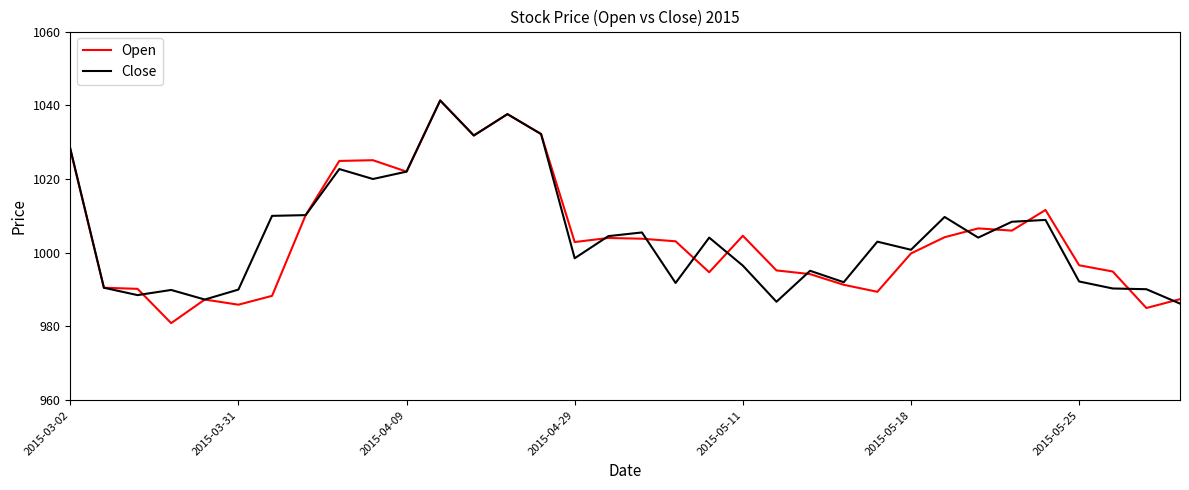

Which series has the largest range (max minus min)?

Open